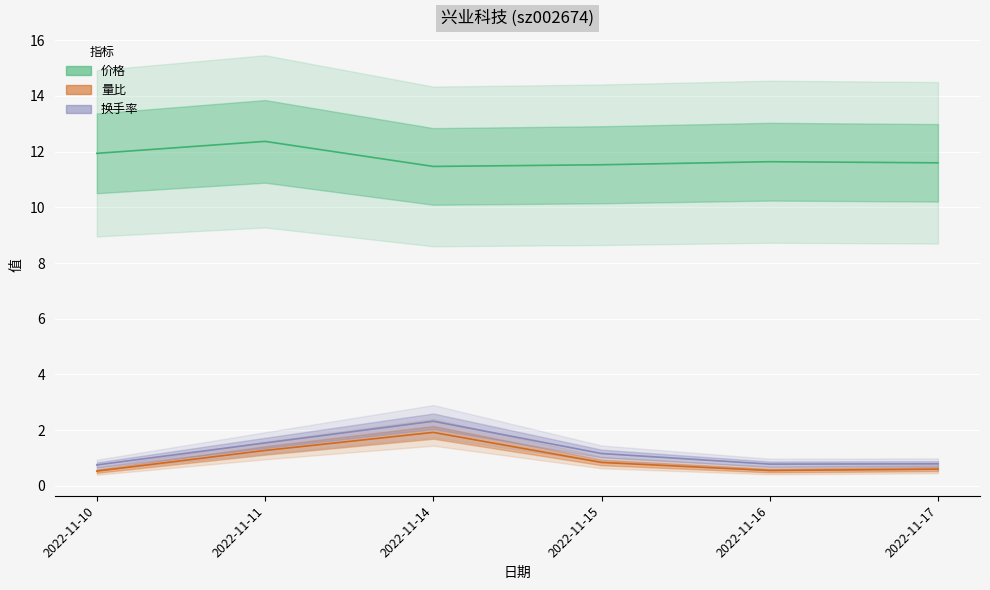

The value of 价格 at 2022-11-16 is 11.6. True or false?

True